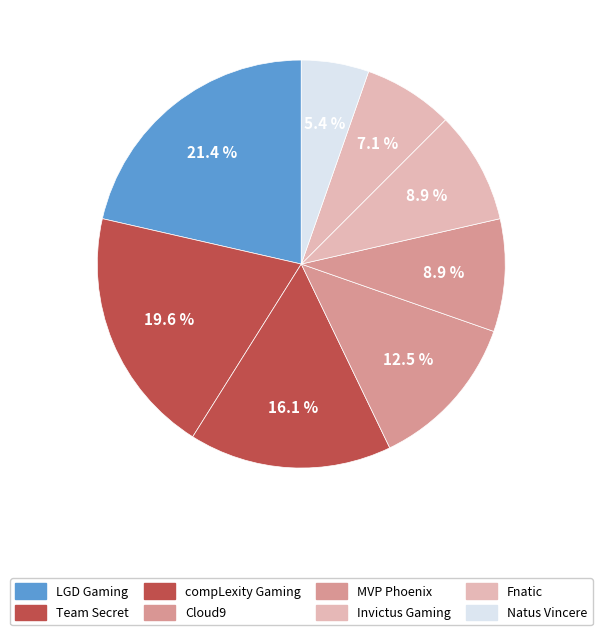

Do Team Secret and MVP Phoenix together represent more than half of the pie?

No